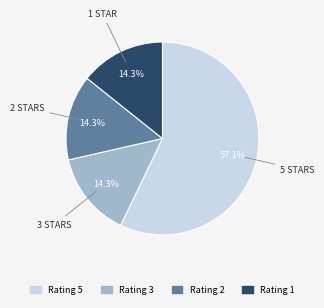

Combined, what portion of the pie is Rating 2 and Rating 1?

28.6%